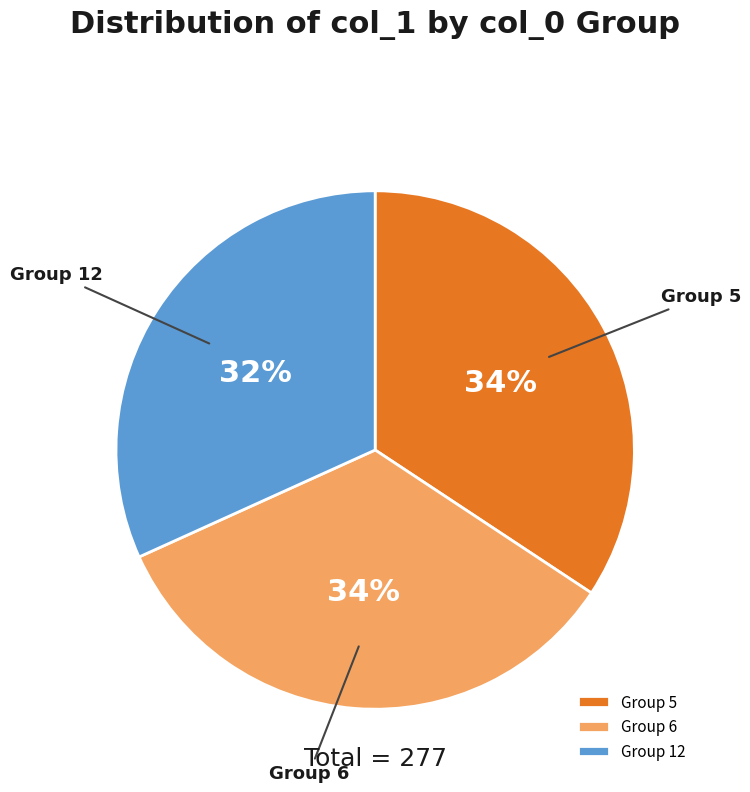

Which category has the smallest portion of the pie?

Group 12